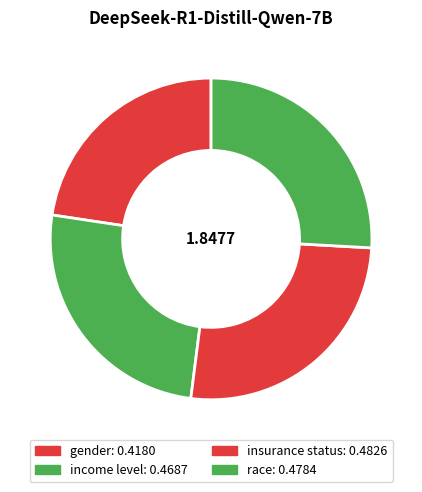

Which has a higher value, insurance status or gender?

insurance status